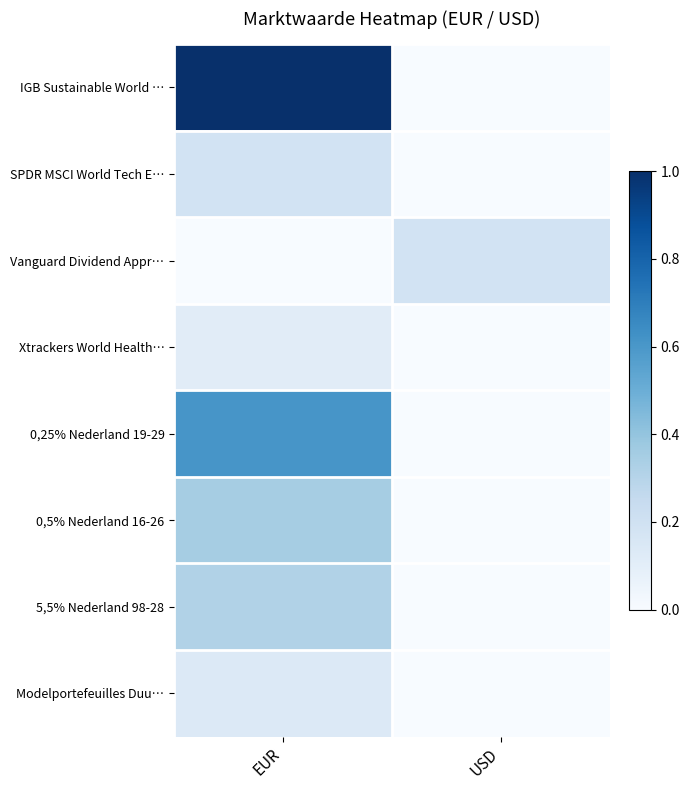

At which category is the sum across all series the highest?

EUR